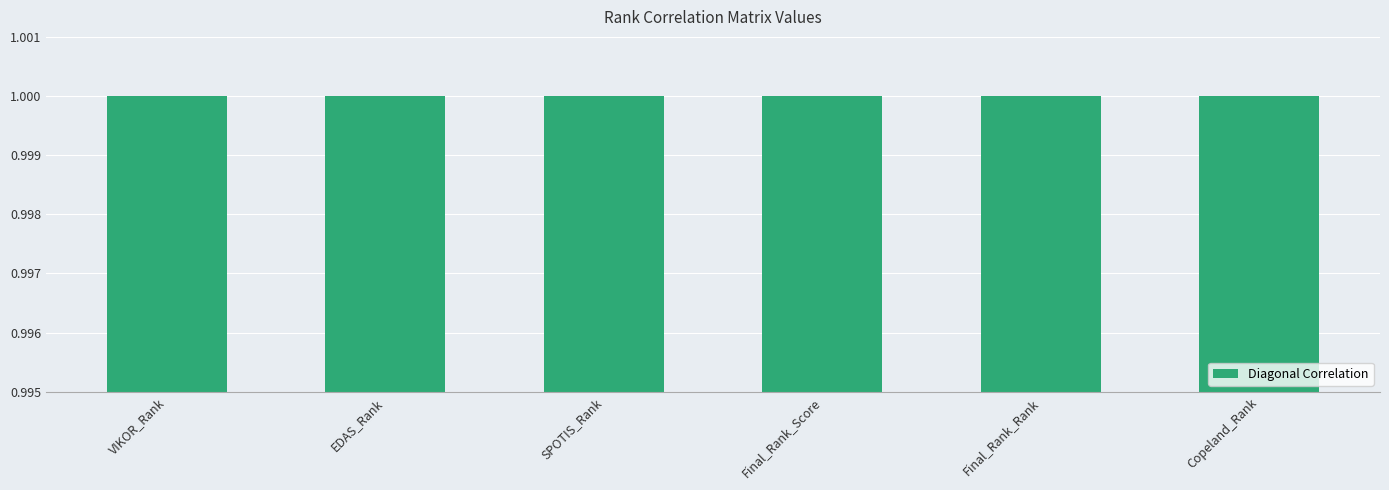

What is the highest value of the Final_Rank_Score series?

1.0